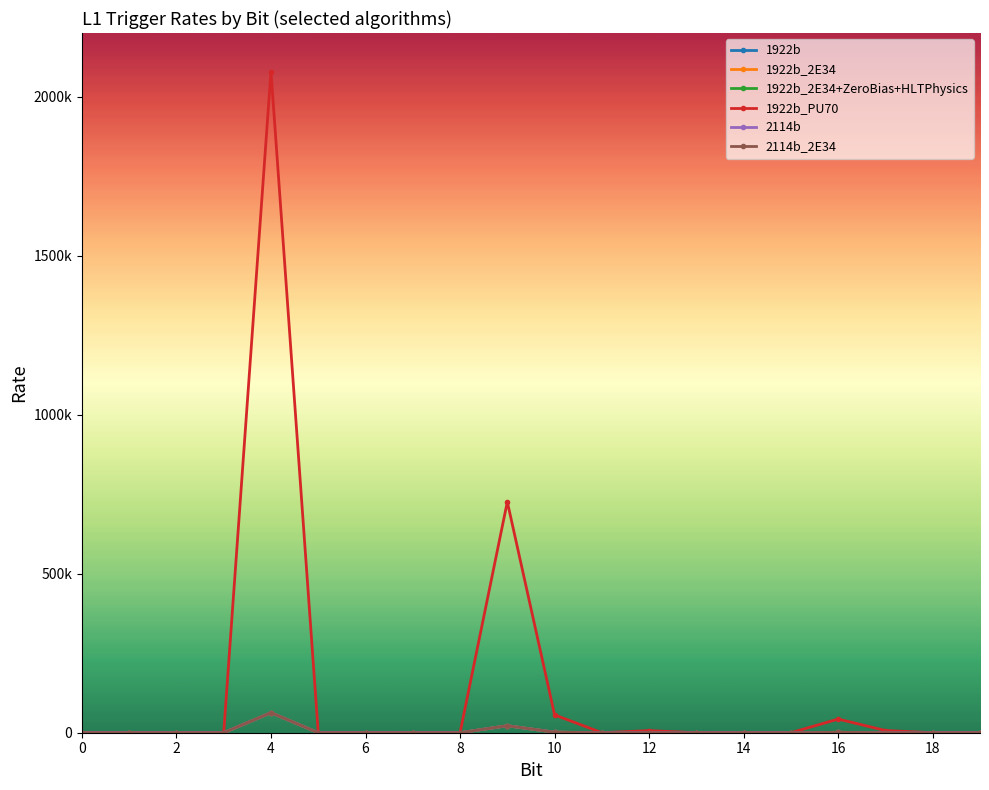

Where is the first local minimum for 2114b_2E34?

11